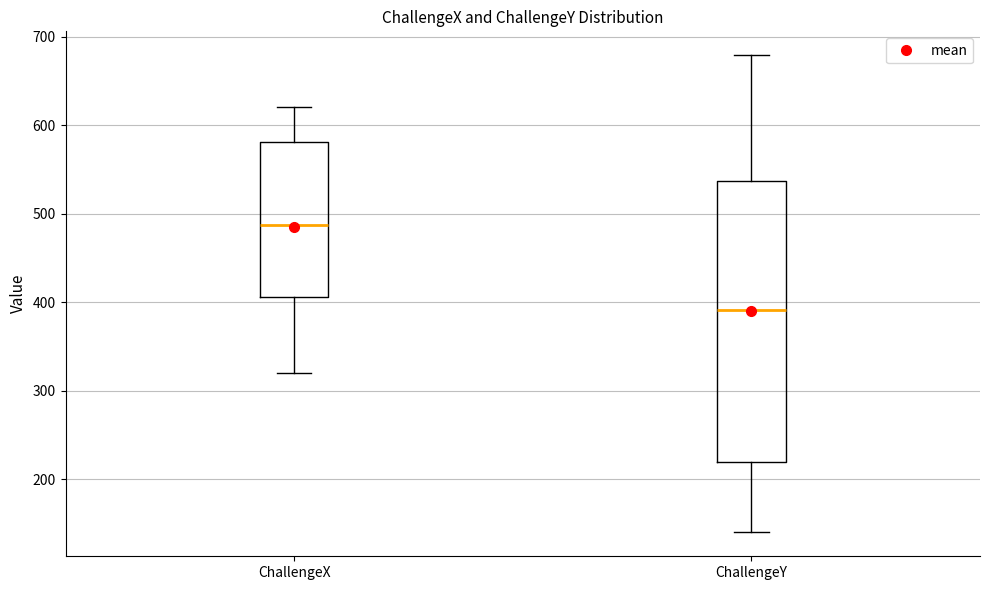

Where does the lower whisker of the box for ChallengeY end on the y-axis? The values are not printed on the chart, so give them approximately, as read against the axis.

140